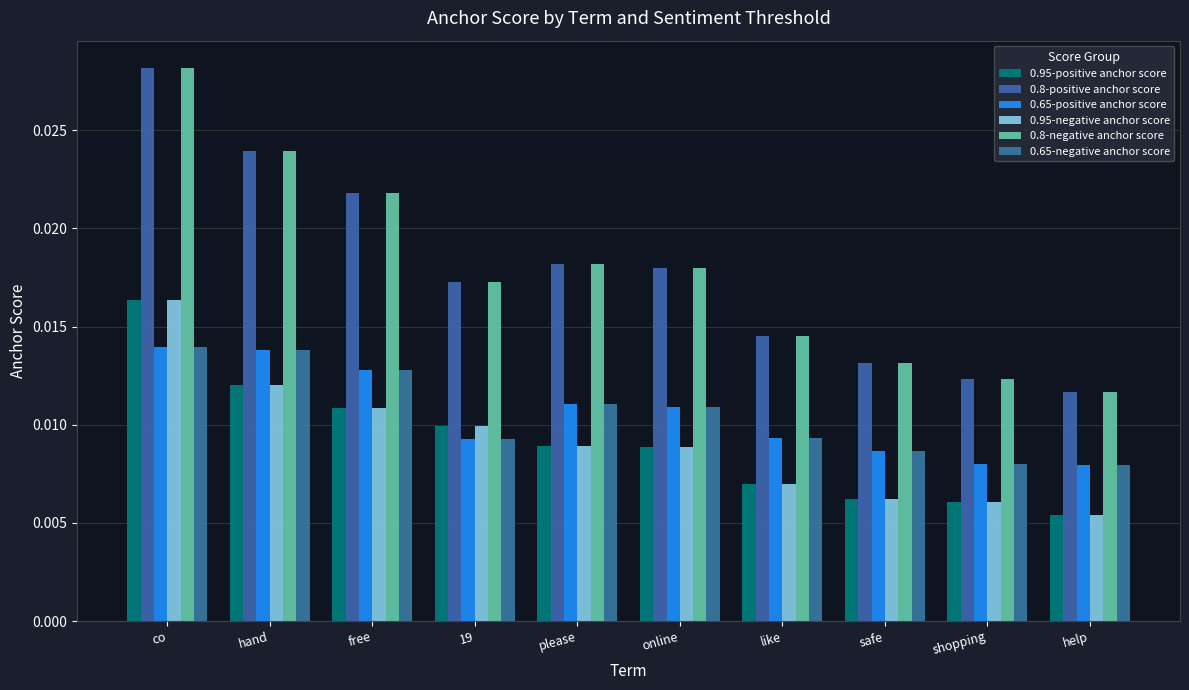

Which category has the highest value across all series?

co